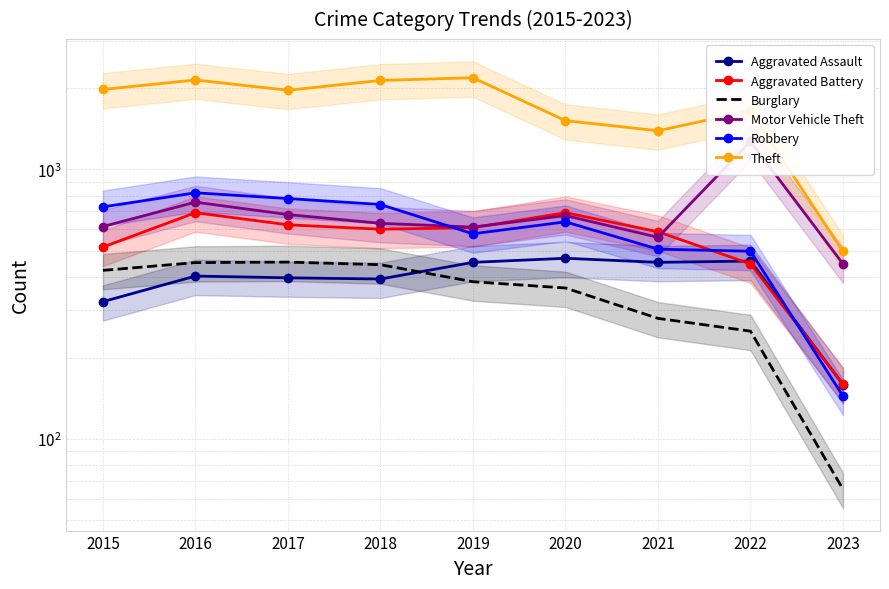

True or false: Motor Vehicle Theft has a value of 1087 at 2020.

False